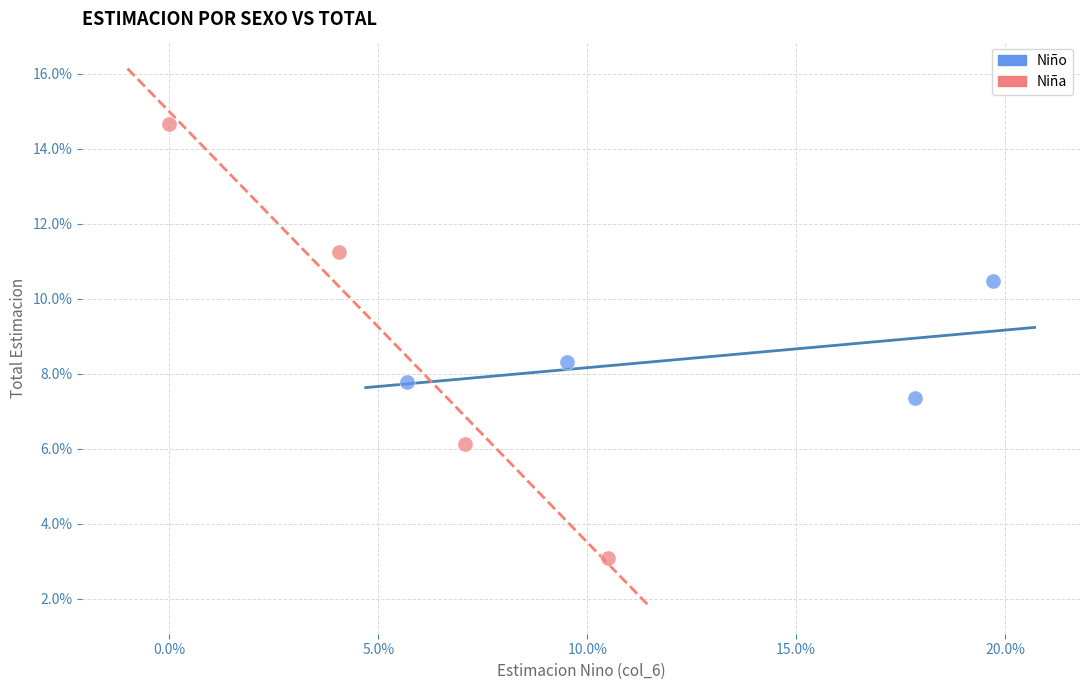

Which series reaches the maximum Y coordinate?

Niña